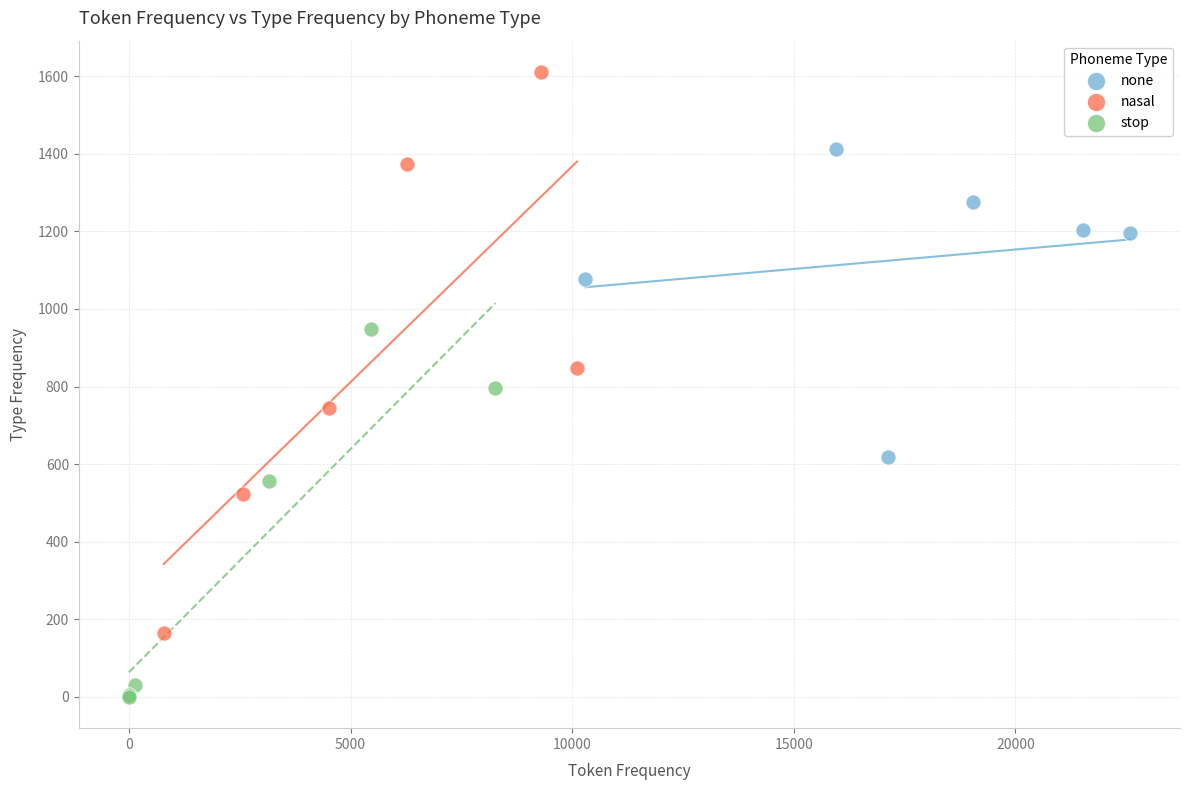

What are all the series names shown in the legend?

none, nasal, stop